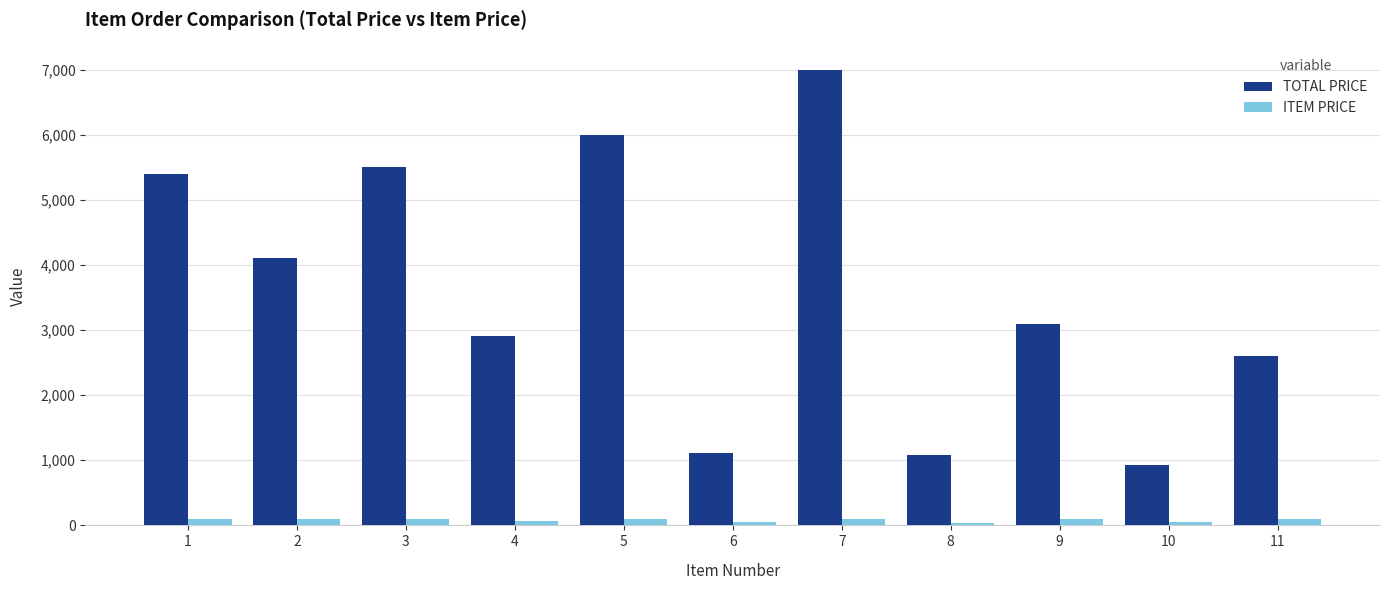

What is the maximum value shown in the chart?

7000.0